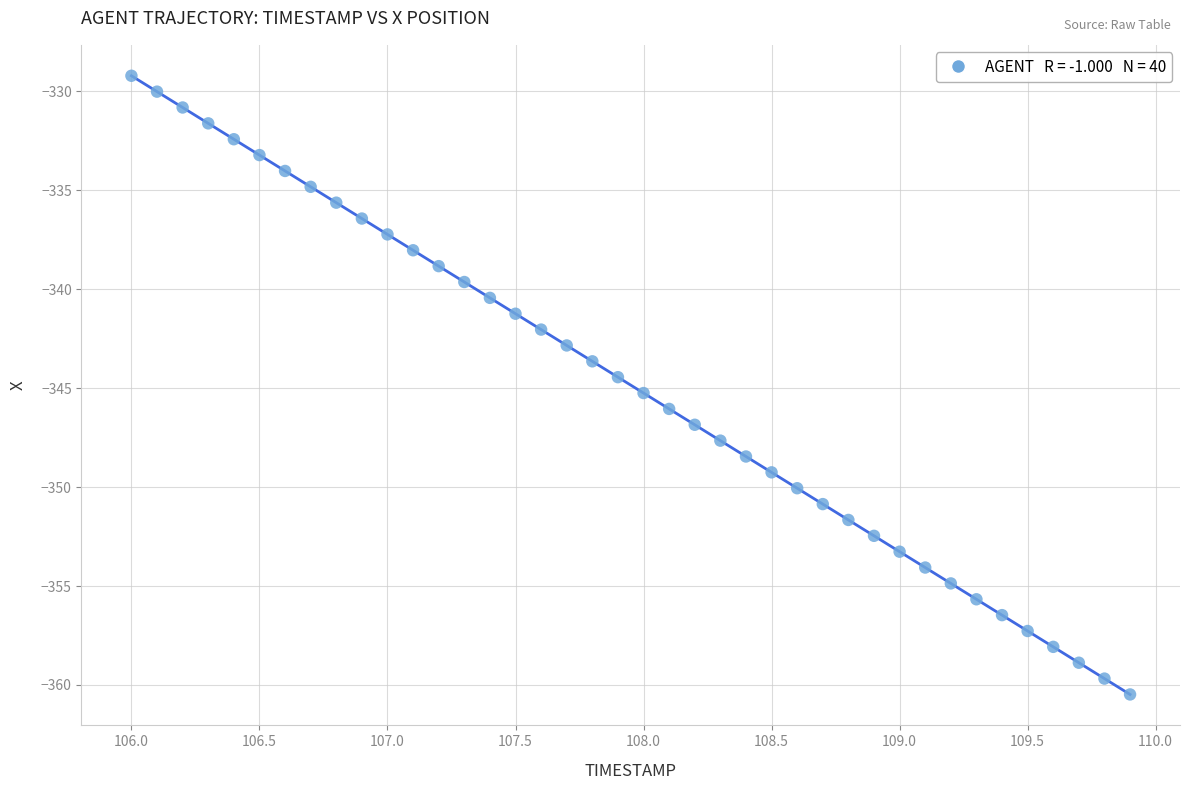

What is the range of X values (max minus min)?

3.9